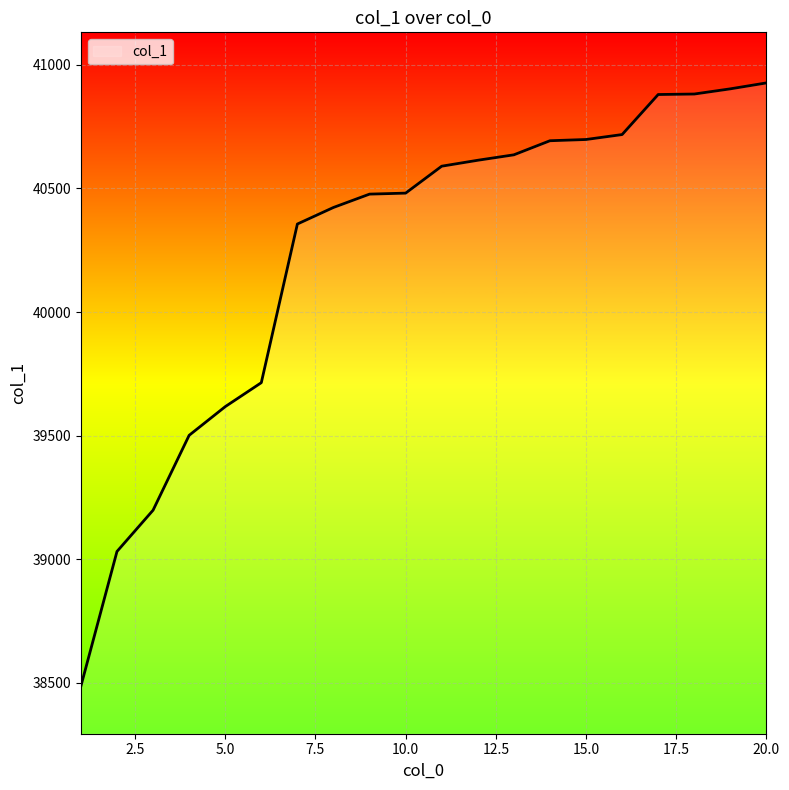

What is the difference between the maximum and minimum values?

2441